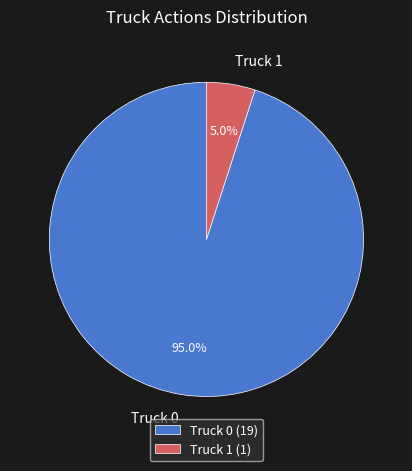

What is the total percentage of Truck 1 and Truck 0?

100.0%